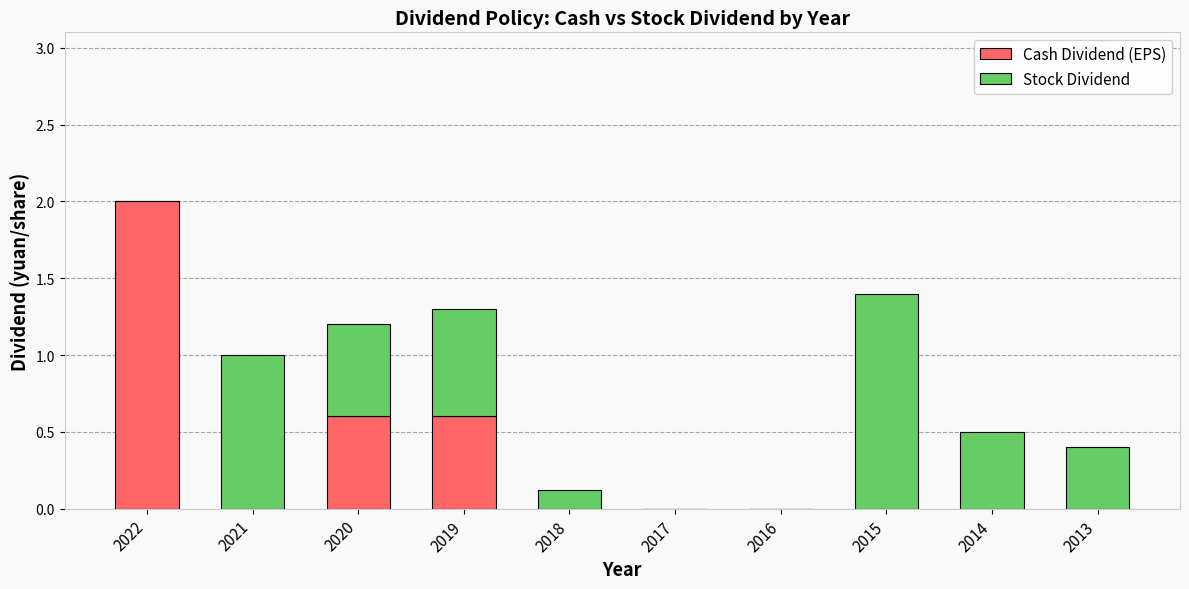

What is the sum of all Cash Dividend (EPS) values?

3.2